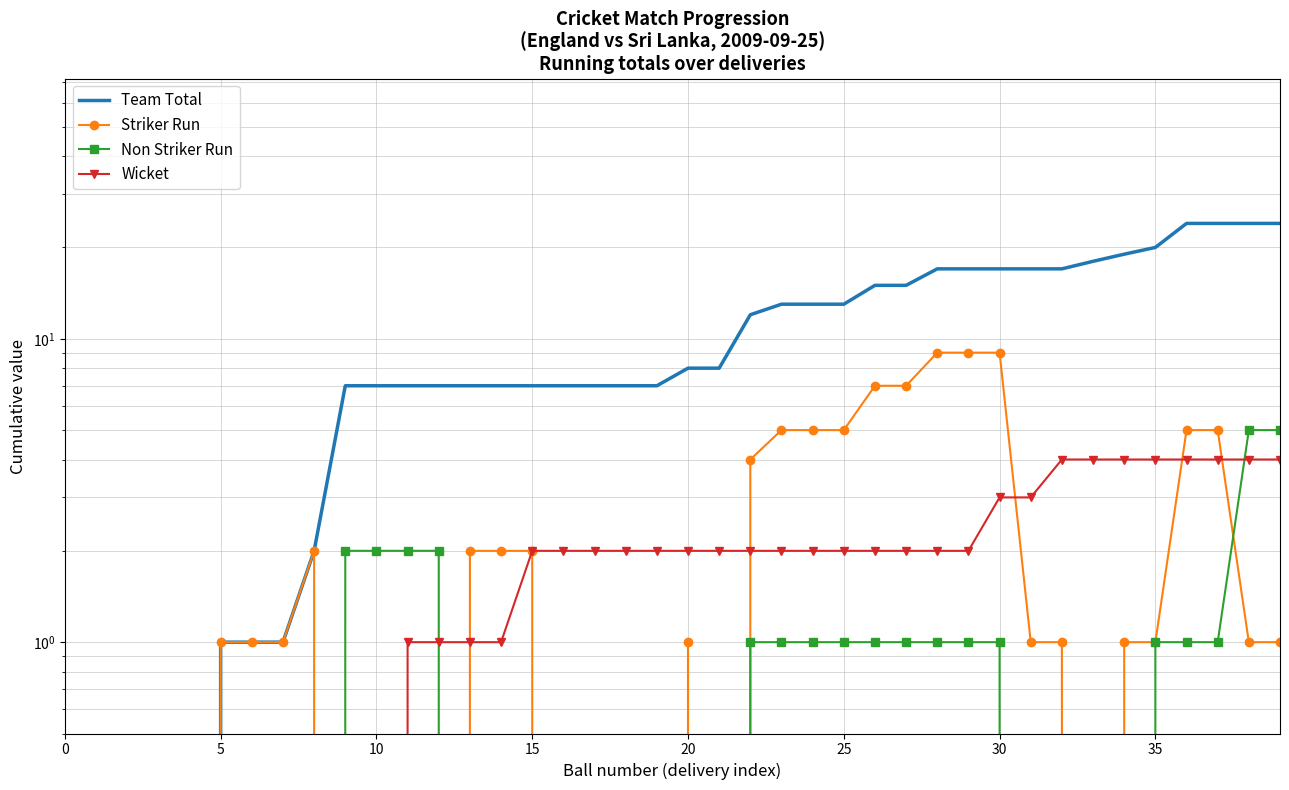

How many lines are shown in the chart?

4